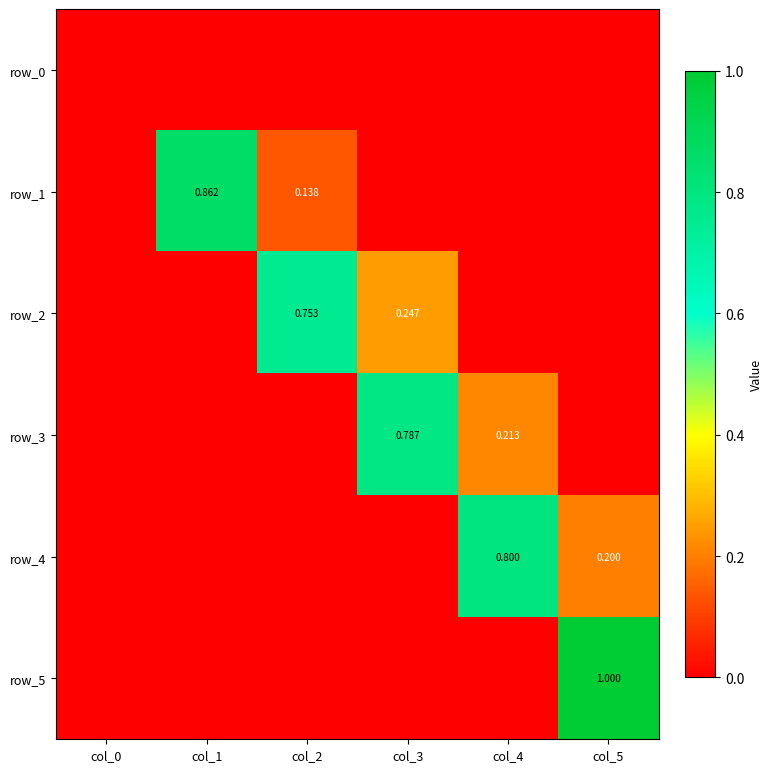

At which label does row_5 reach its minimum?

col_0